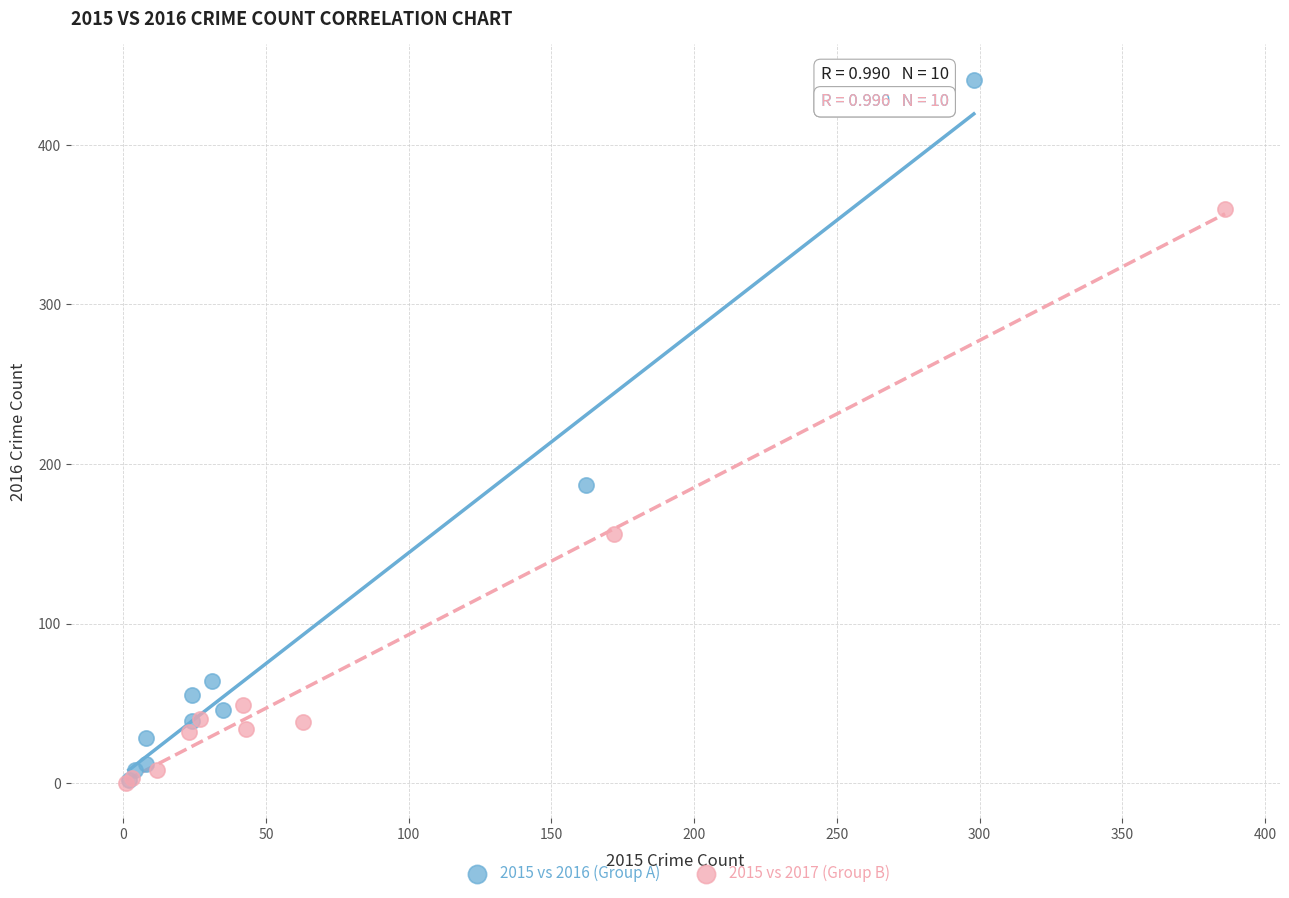

Which series has the widest spread of Y values?

2015 vs 2016 (Group A)